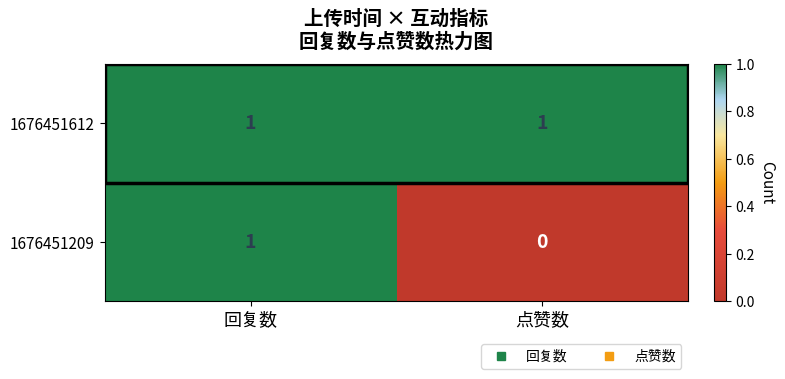

List the series in order of their overall mean, lowest first.

1676451209, 1676451612